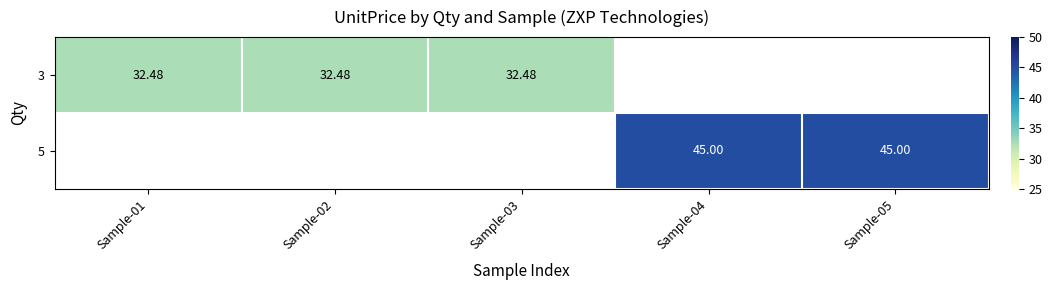

Count the number of data series in this chart.

2